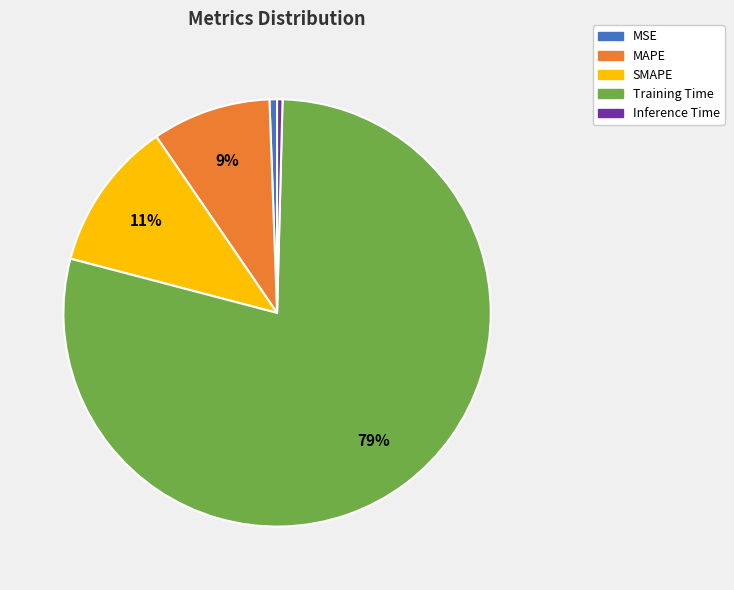

What is the largest slice in the pie chart?

Training Time